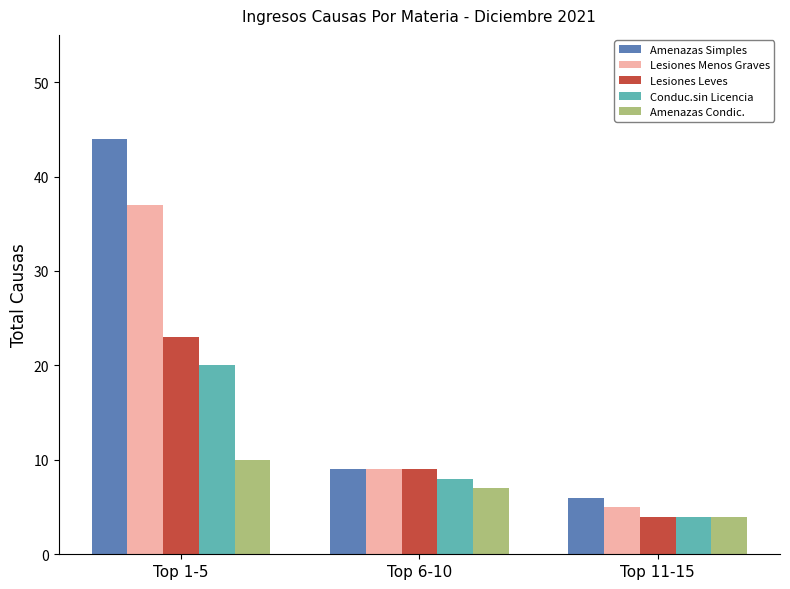

Is it true that Lesiones Leves equals 33 at Top 1-5?

False